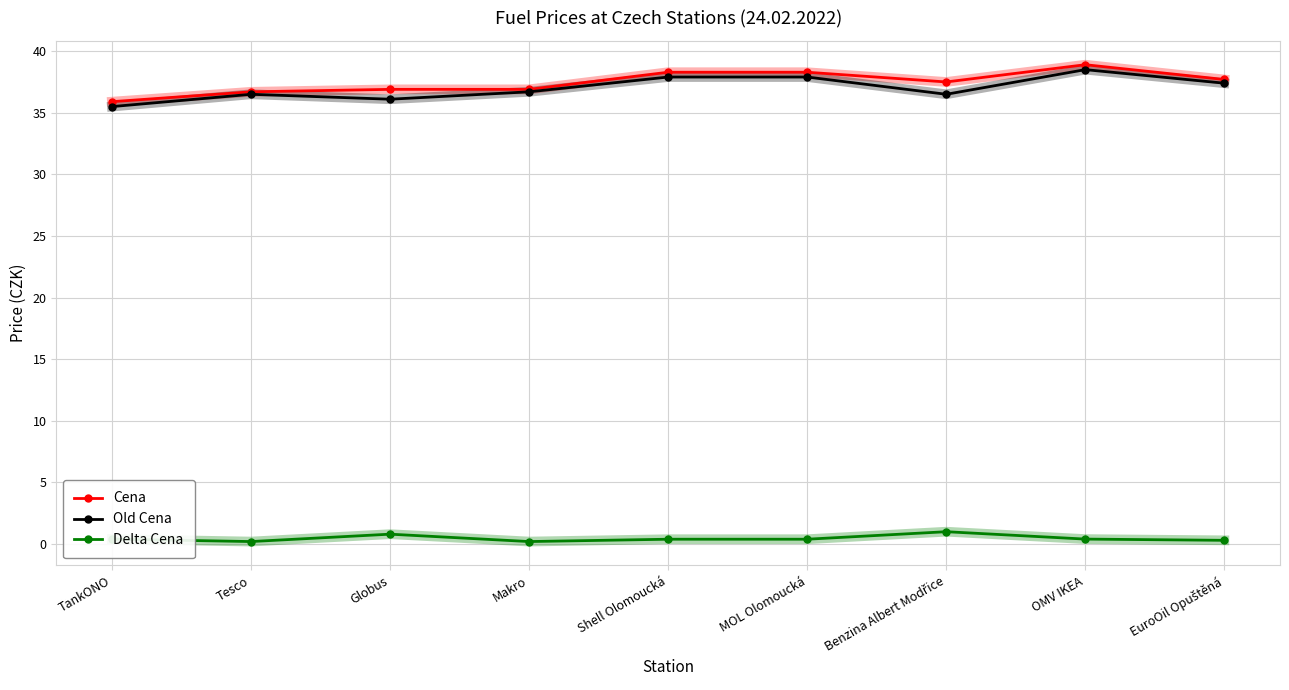

What is the label of the 6th point from the right?

Makro